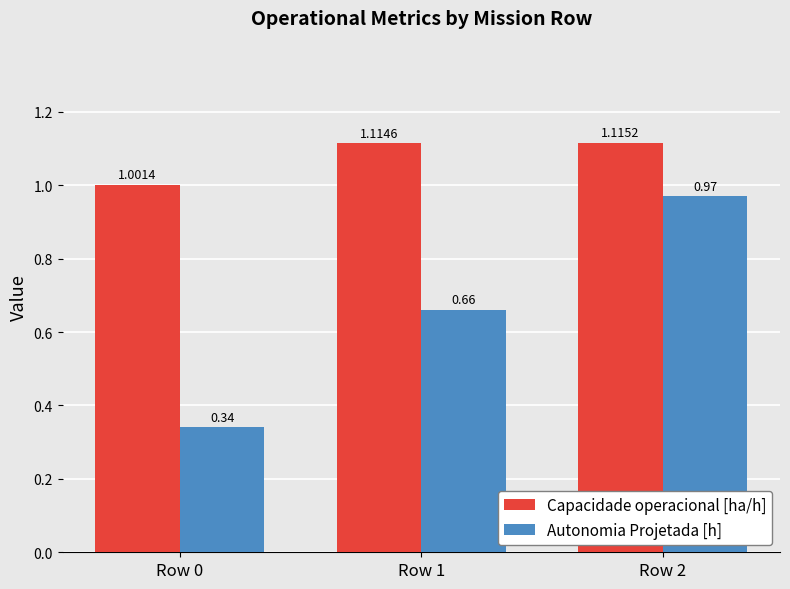

What is the sum of all Capacidade operacional [ha/h] values?

3.2